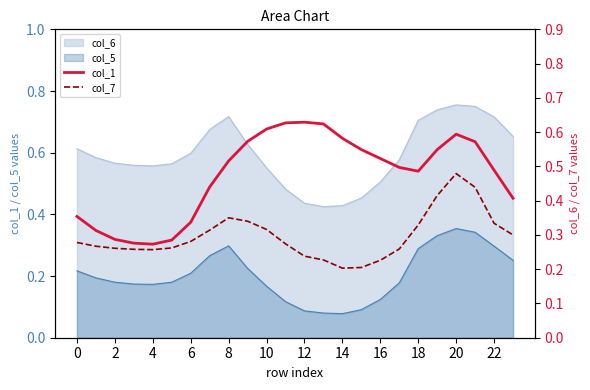

How many interior local peaks does the col_1 series have?

2